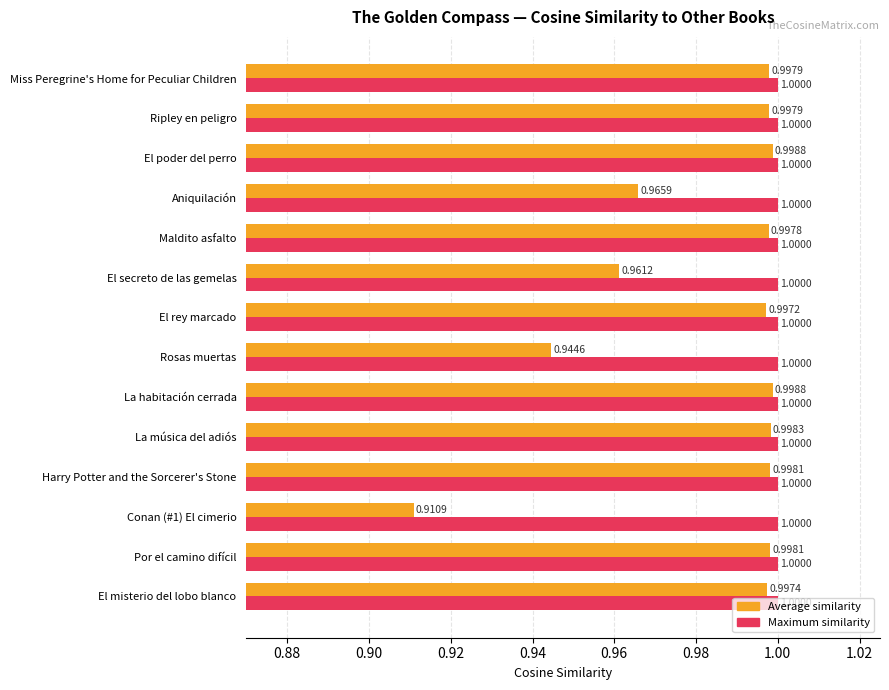

Which series has the largest total across all categories?

Maximum similarity